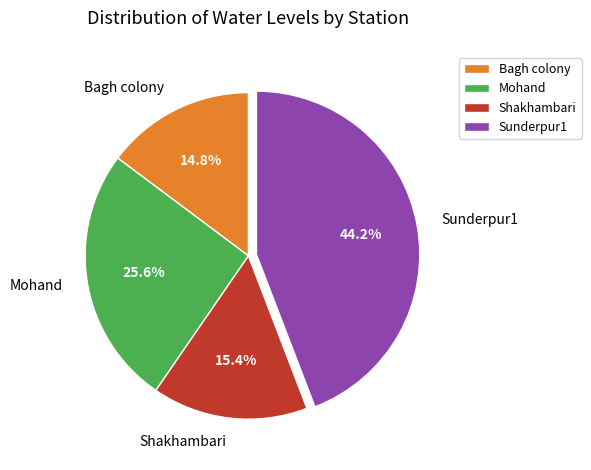

Do Mohand and Shakhambari together represent more than half of the pie?

No